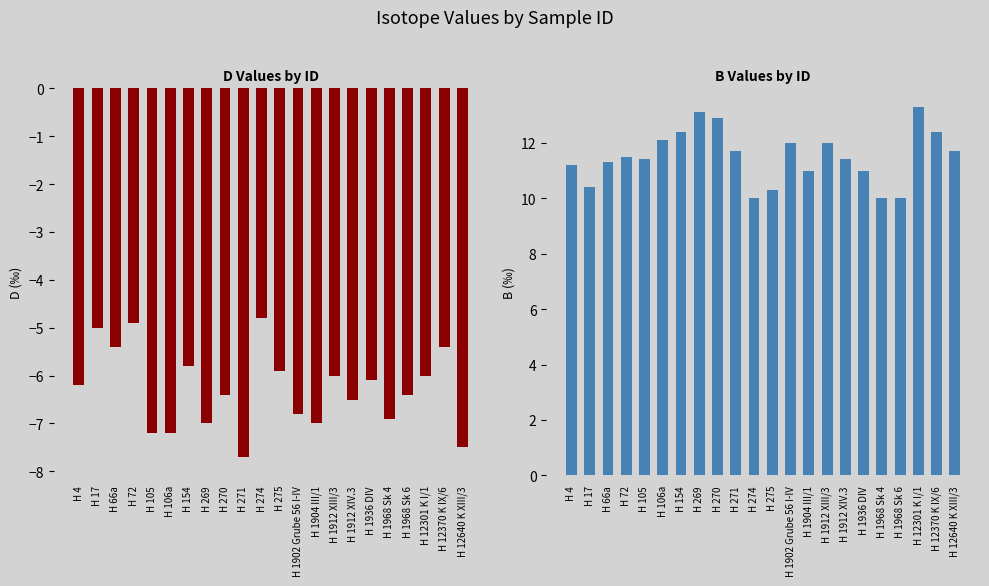

What is the difference between the maximum and second lowest values in the B series?

3.3